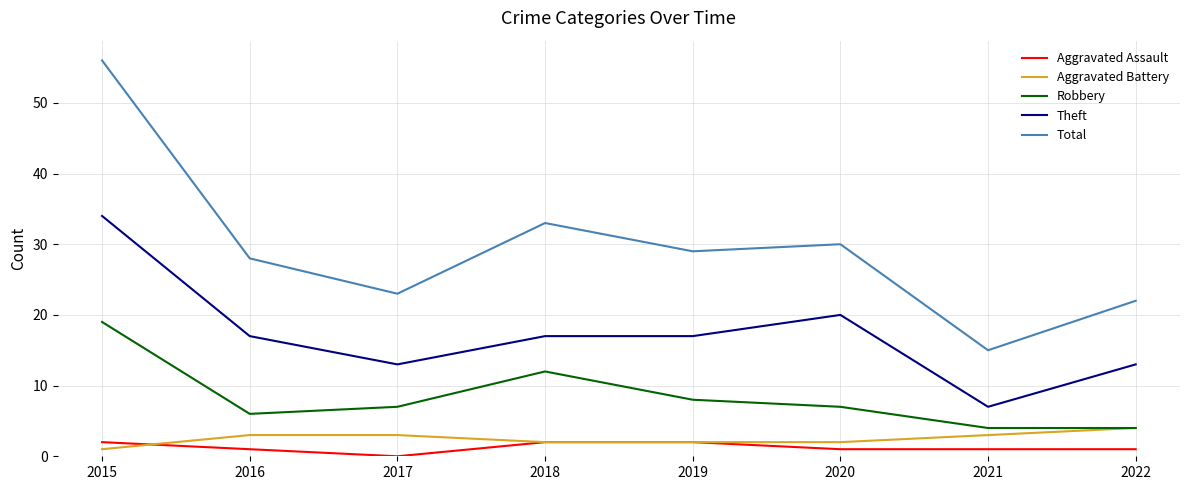

True or false: Aggravated Battery and Total cross at least once.

False